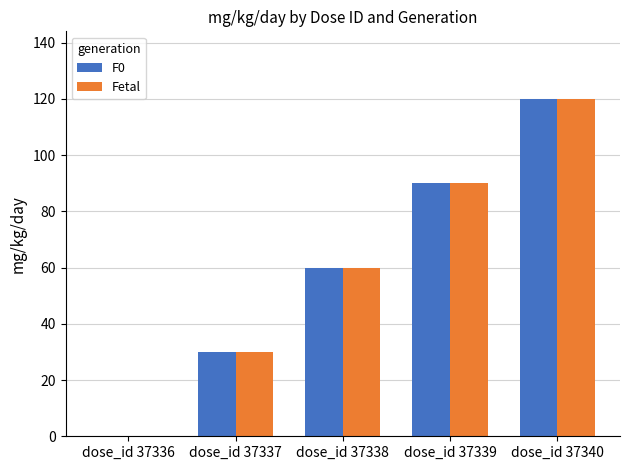

Which category has the highest value in the F0 series?

dose_id 37340